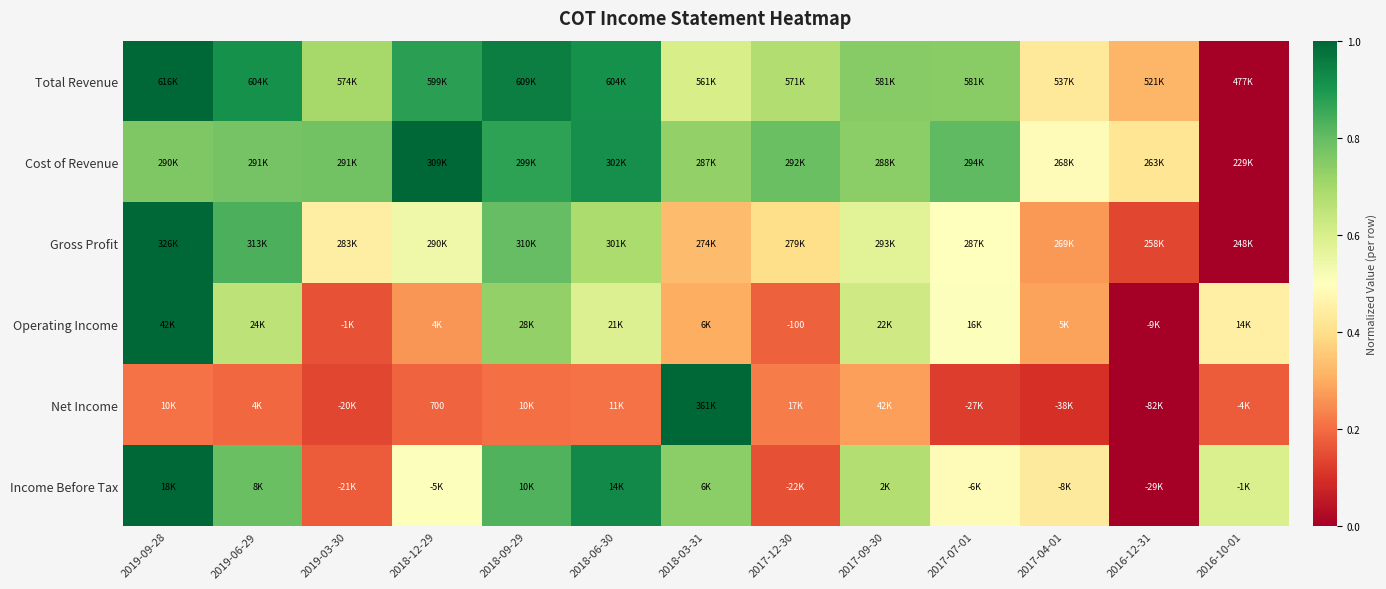

Which label corresponds to the largest value in the chart?

2019-09-28